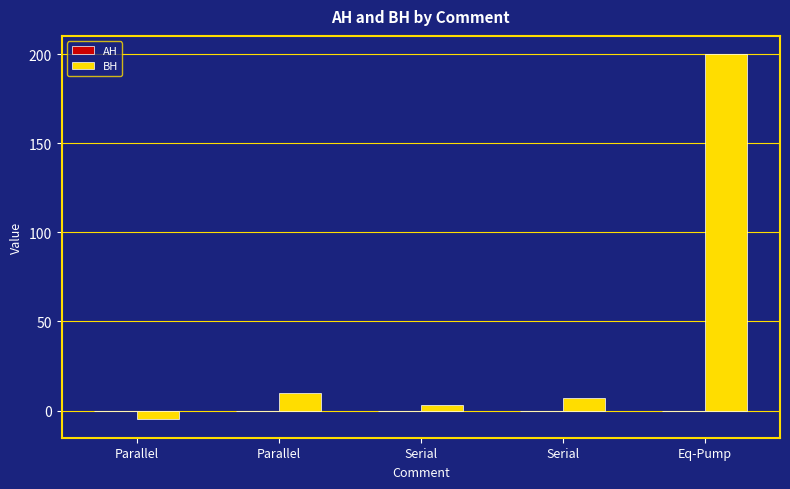

Reading right to left, list all the values displayed in this chart.

AH: Eq-Pump=-0.0	Serial=0.0	Serial=0.0	Parallel=0.0	Parallel=0.0
BH: Eq-Pump=200.0	Serial=7.0	Serial=3.0	Parallel=10.0	Parallel=-5.0